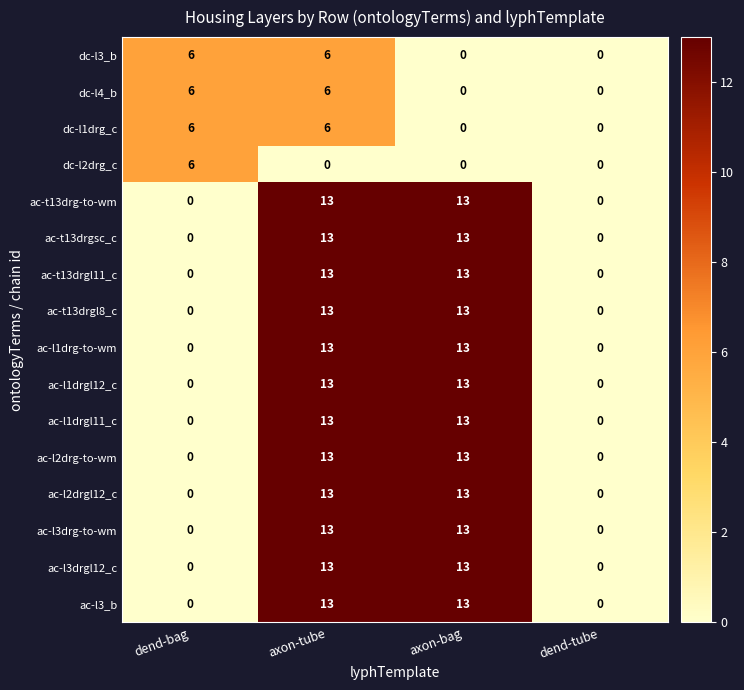

The value of ac-t13drgl8_c at dend-tube is -7. True or false?

False